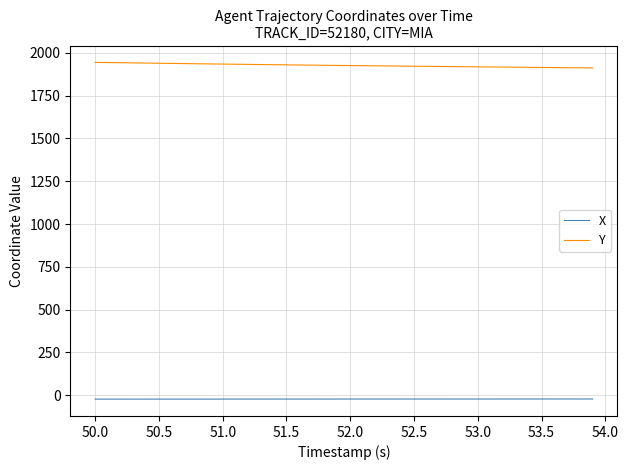

True or false: Y and X intersect in this chart.

False